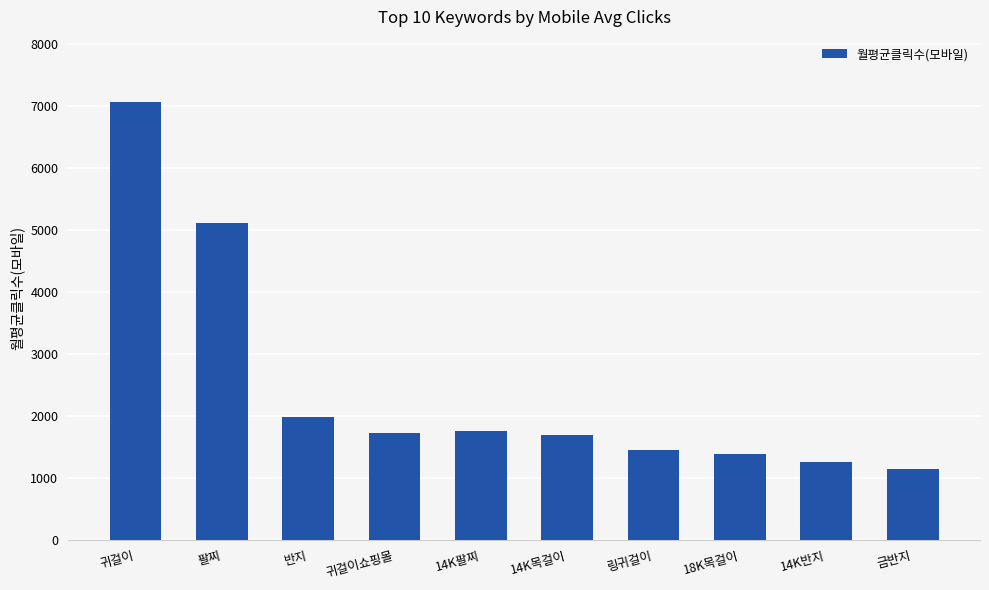

What value does the data have at 14K팔찌?

1751.2